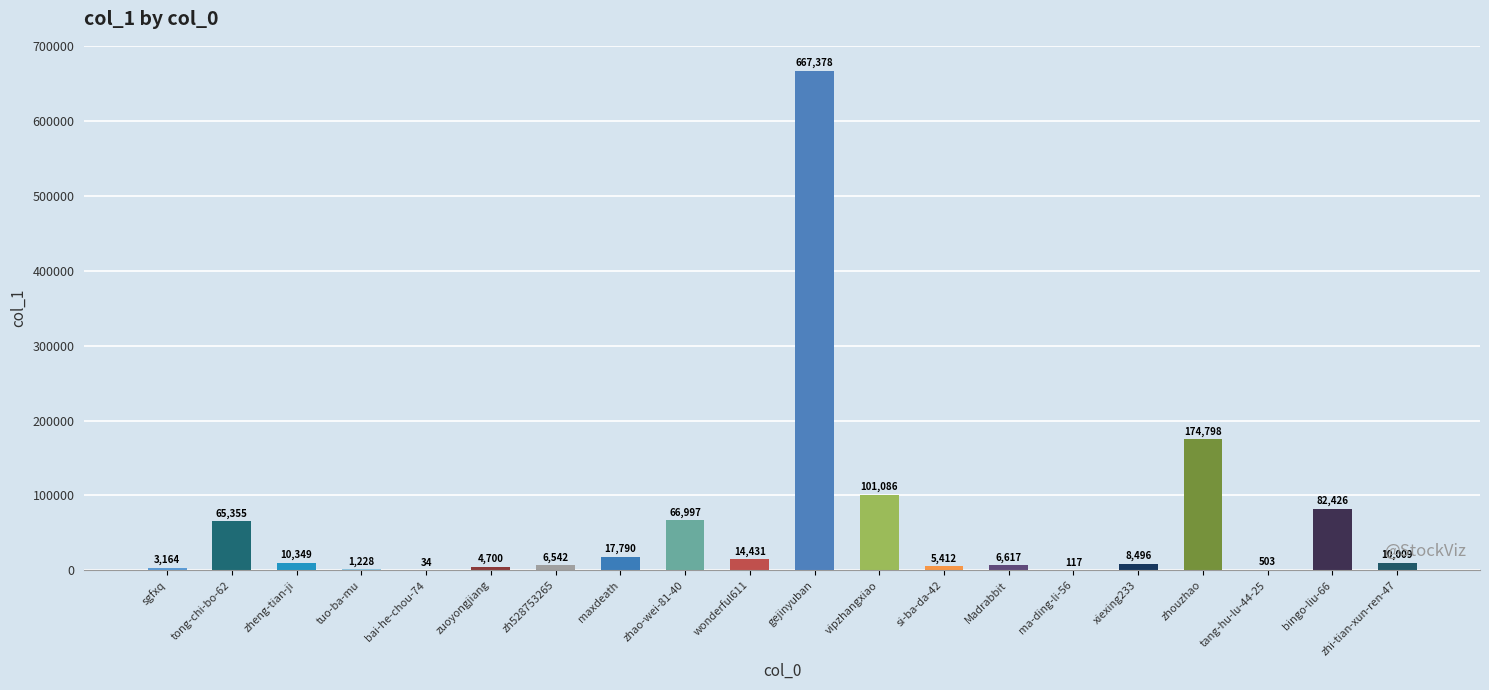

True or false: the data shows 65355 at tong-chi-bo-62.

True